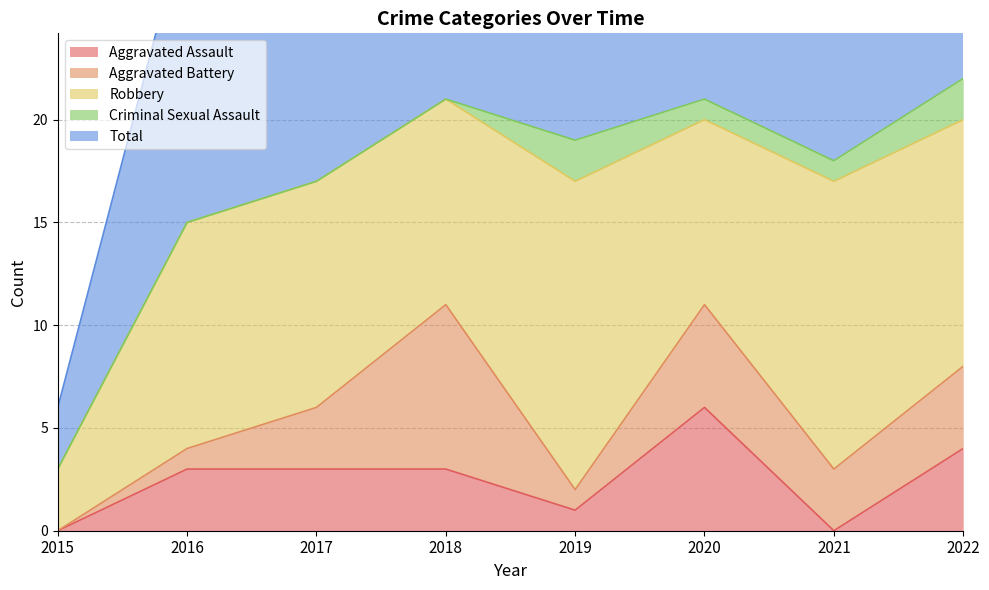

What is the total value across all series at 2021?

36